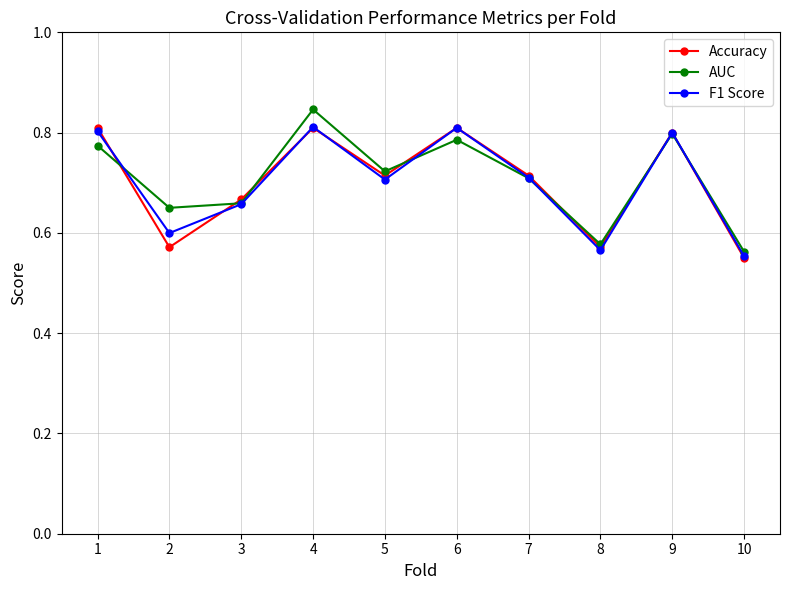

At which category does F1 Score reach its first local peak?

4